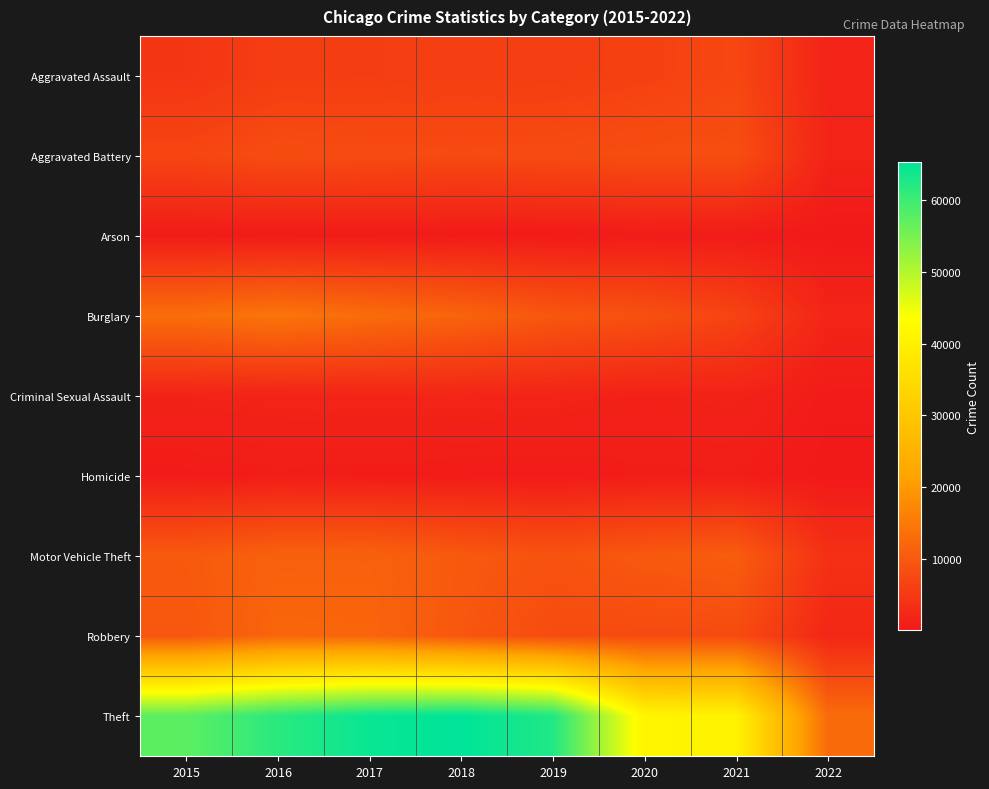

Reading left to right, extract all data points from this chart.

Aggravated Assault: 2015=4480	2016=5712	2017=5793	2018=6001	2019=5840	2020=6263	2021=7238	2022=1752
Aggravated Battery: 2015=7018	2016=8085	2017=7845	2018=7735	2019=7857	2020=8317	2021=8348	2022=1857
Arson: 2015=448	2016=515	2017=444	2018=373	2019=376	2020=589	2021=526	2022=100
Burglary: 2015=13184	2016=14289	2017=13001	2018=11746	2019=9638	2020=8752	2021=6656	2022=2004
Criminal Sexual Assault: 2015=1645	2016=1803	2017=1923	2018=1960	2019=1853	2020=1423	2021=1655	2022=460
Homicide: 2015=496	2016=786	2017=672	2018=589	2019=498	2020=785	2021=802	2022=166
Motor Vehicle Theft: 2015=10068	2016=11286	2017=11380	2018=9983	2019=8977	2020=9952	2021=10574	2022=3716
Robbery: 2015=9638	2016=11960	2017=11880	2018=9679	2019=7994	2020=7854	2021=7923	2022=2288
Theft: 2015=57347	2016=61617	2017=64378	2018=65281	2019=62472	2020=41274	2021=40651	2022=12779